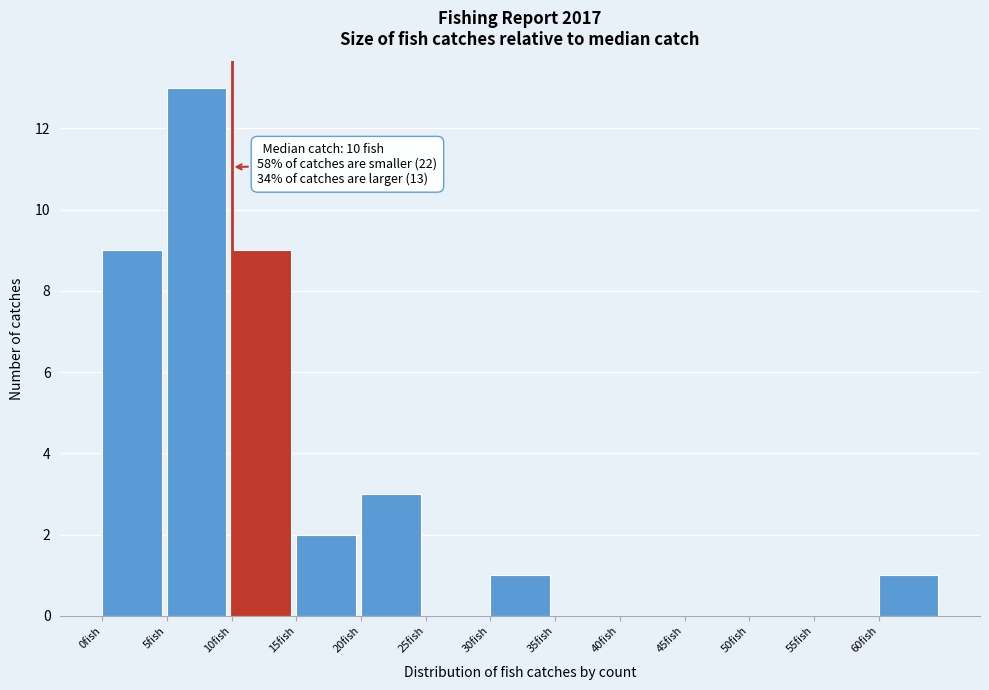

Over which range of the x-axis is the bar tallest?

5 to 10